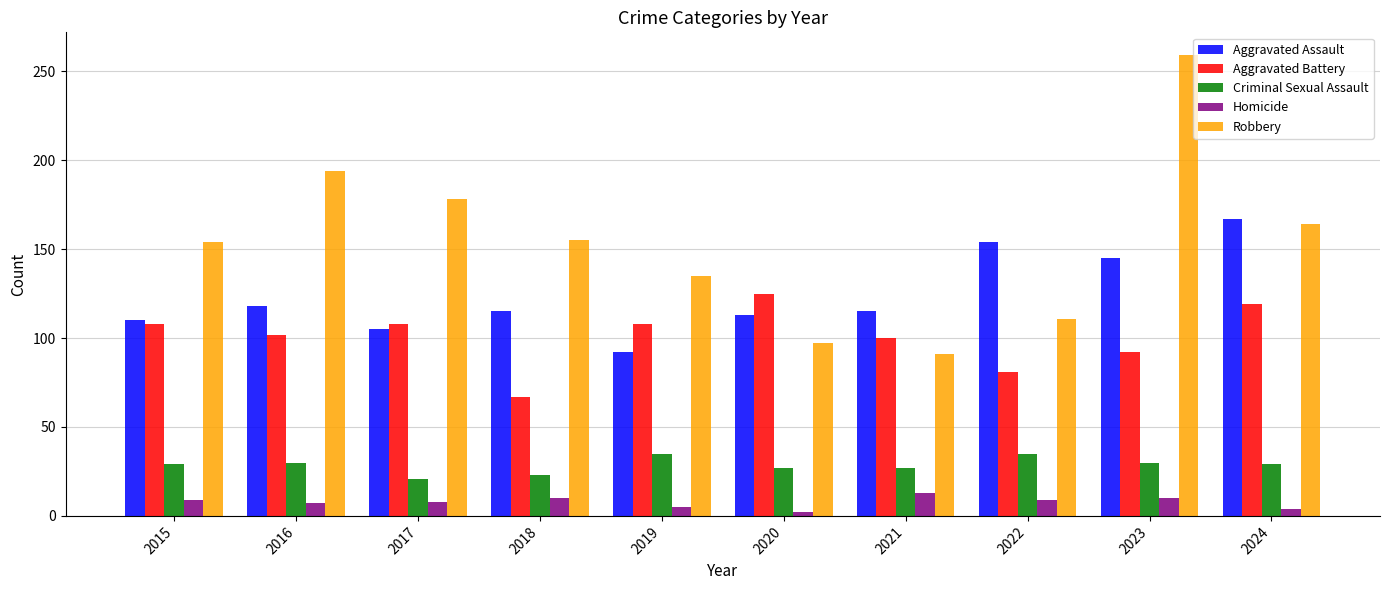

Which series has the widest spread of values?

Robbery